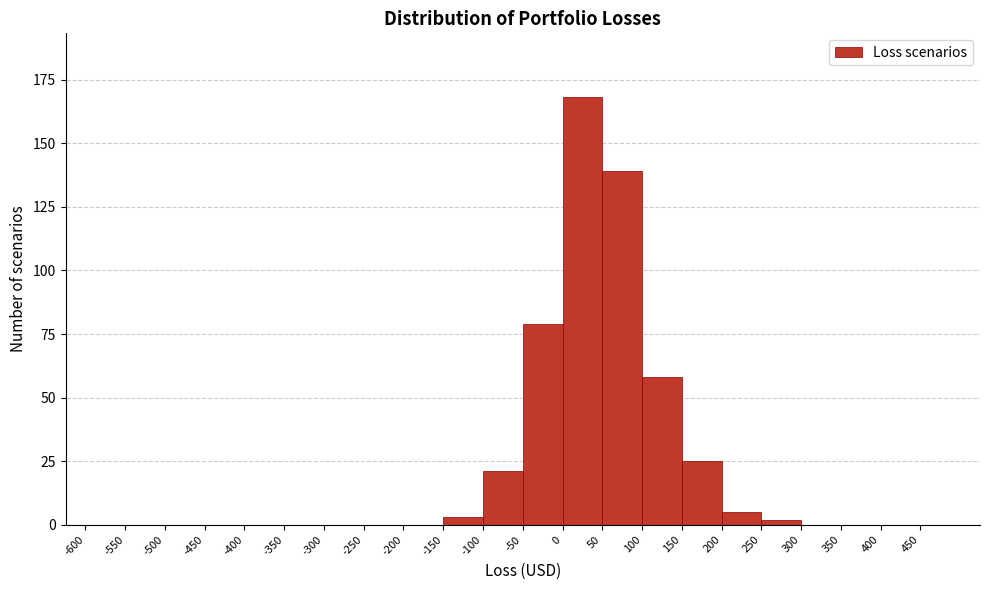

Which range on the x-axis has the tallest bar?

0 to 50